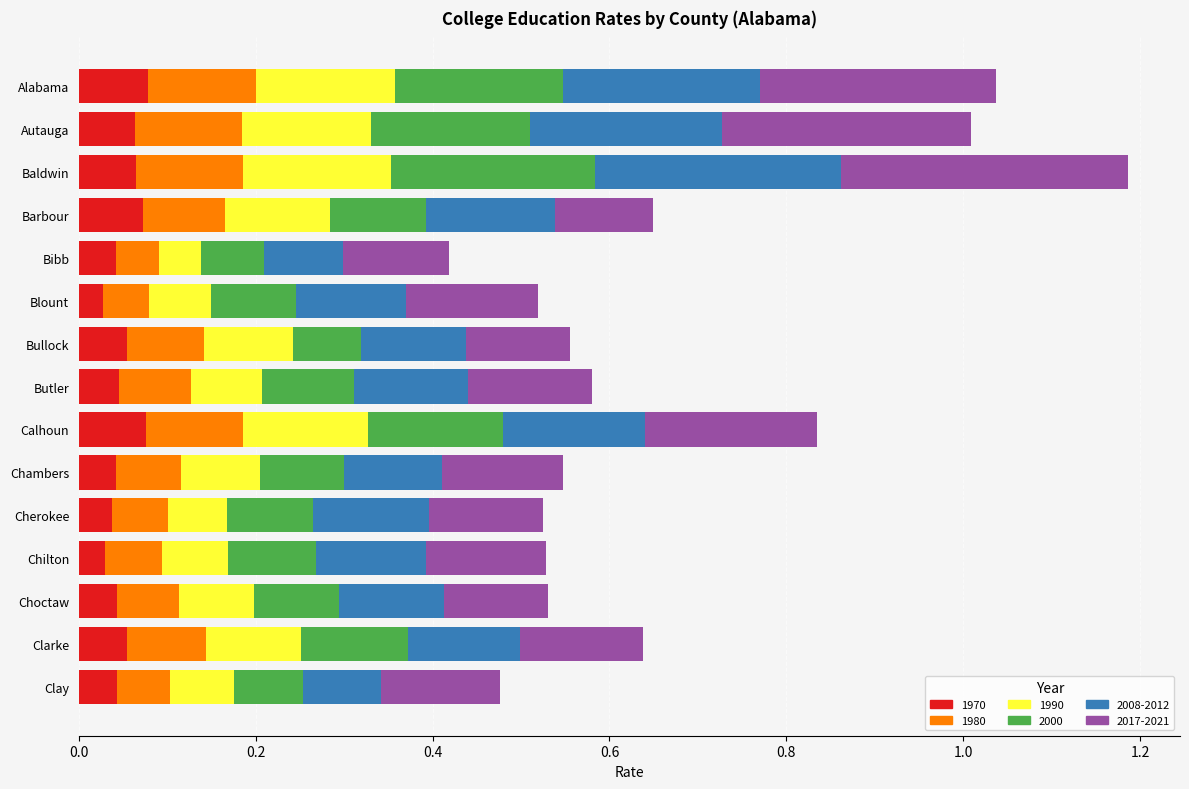

What is the total value across all series at Chambers?

0.5